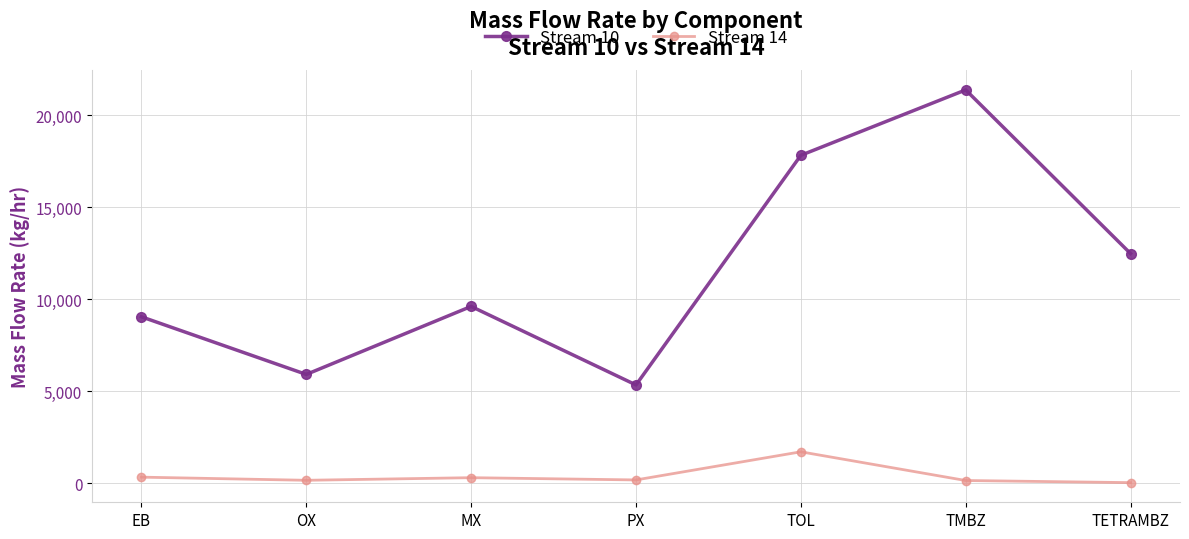

Is it true that Stream 14 equals 319.9 at EB?

True